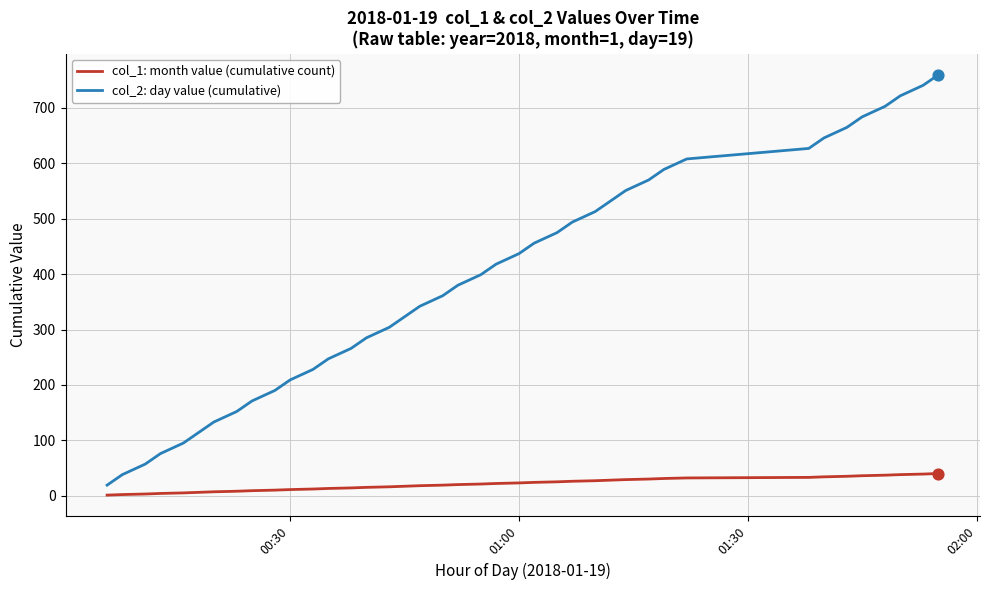

Which series has the largest range (max minus min)?

col_2: day value (cumulative)